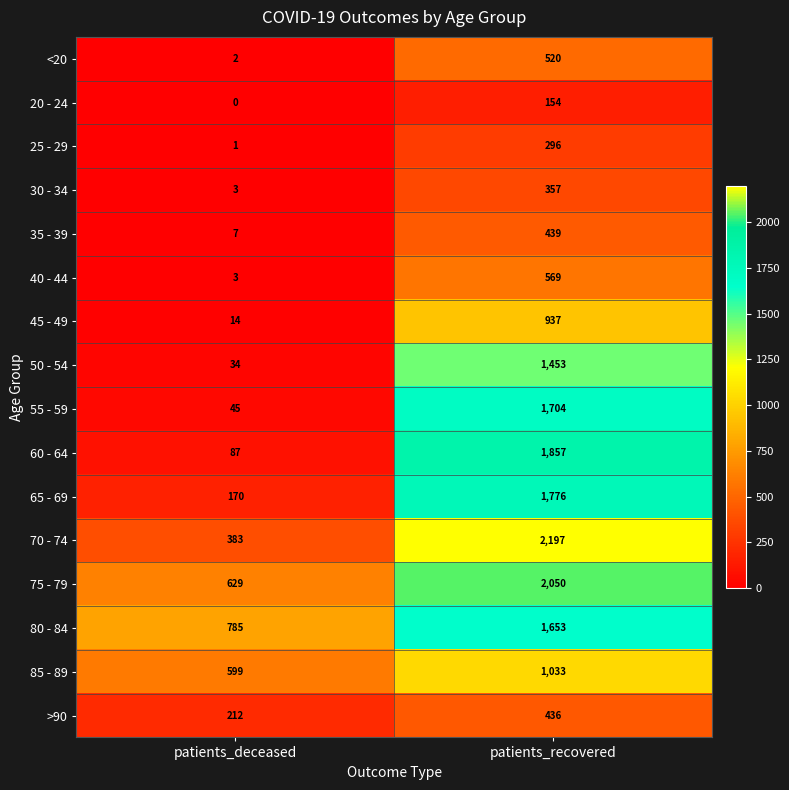

What is the total value across all series at patients_deceased?

2974